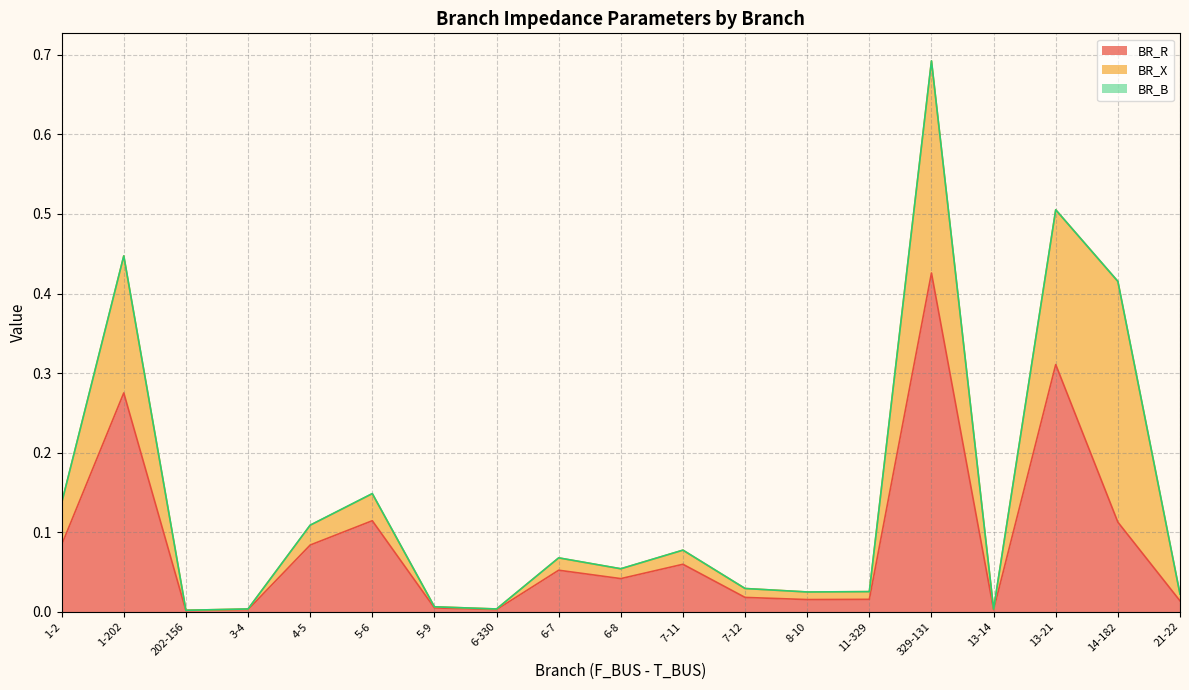

How many intersections are there between BR_X and BR_R?

2